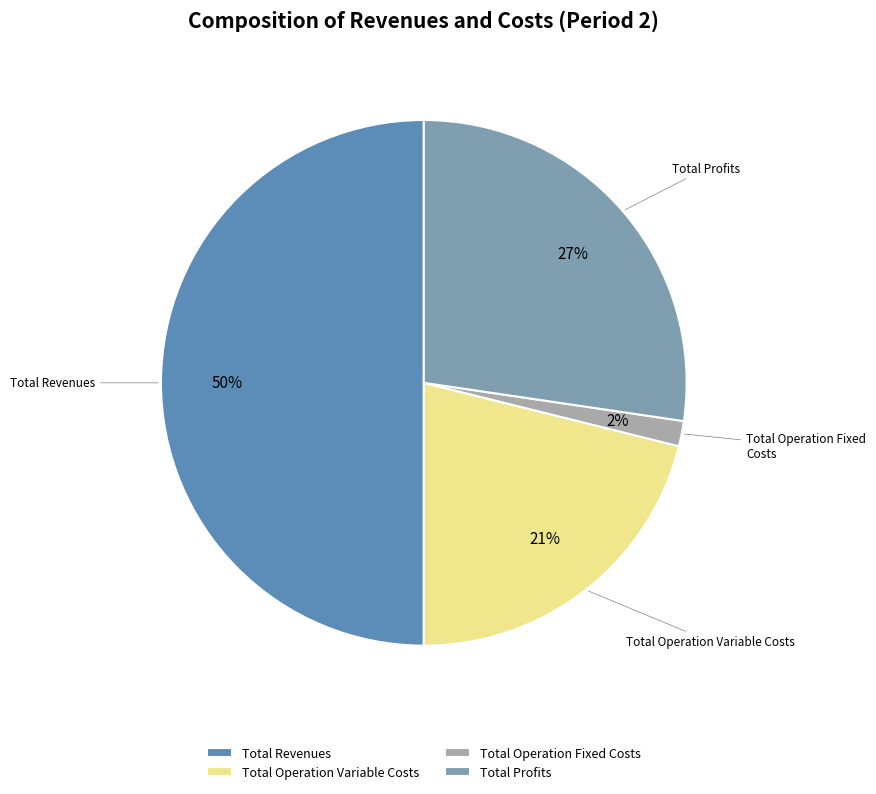

Do Total Profits and Total Revenues together represent more than half of the pie?

Yes